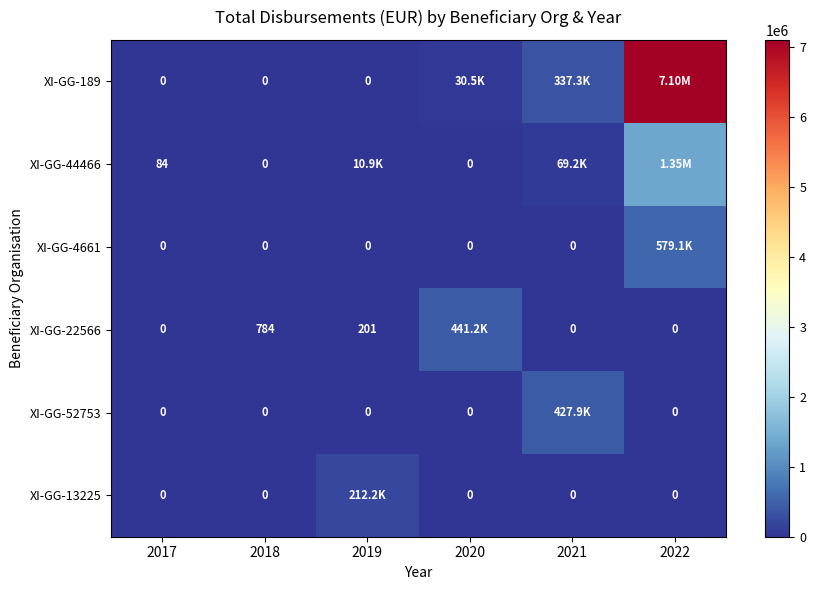

Which series has the largest total across all categories?

XI-GG-189